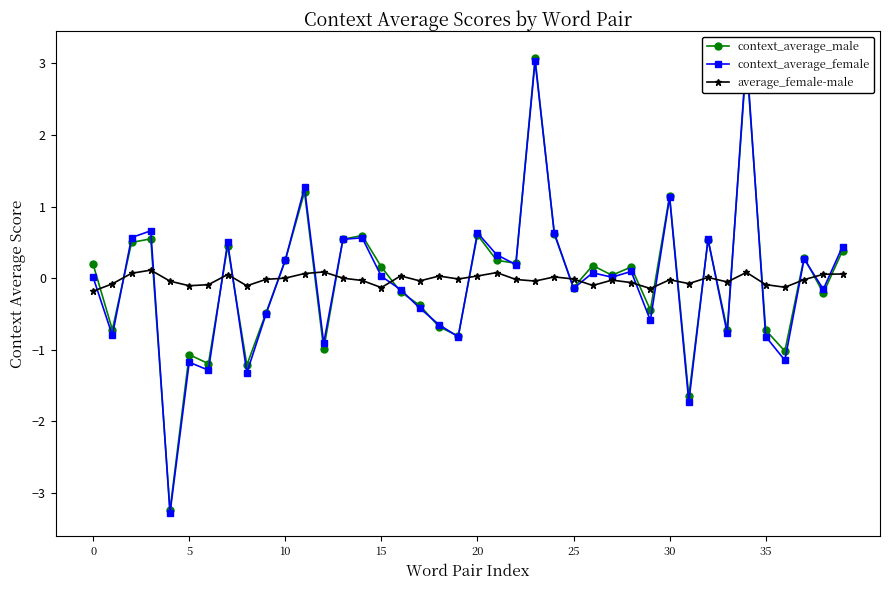

The average_female-male series shows 0.0 at 10. True or false?

True